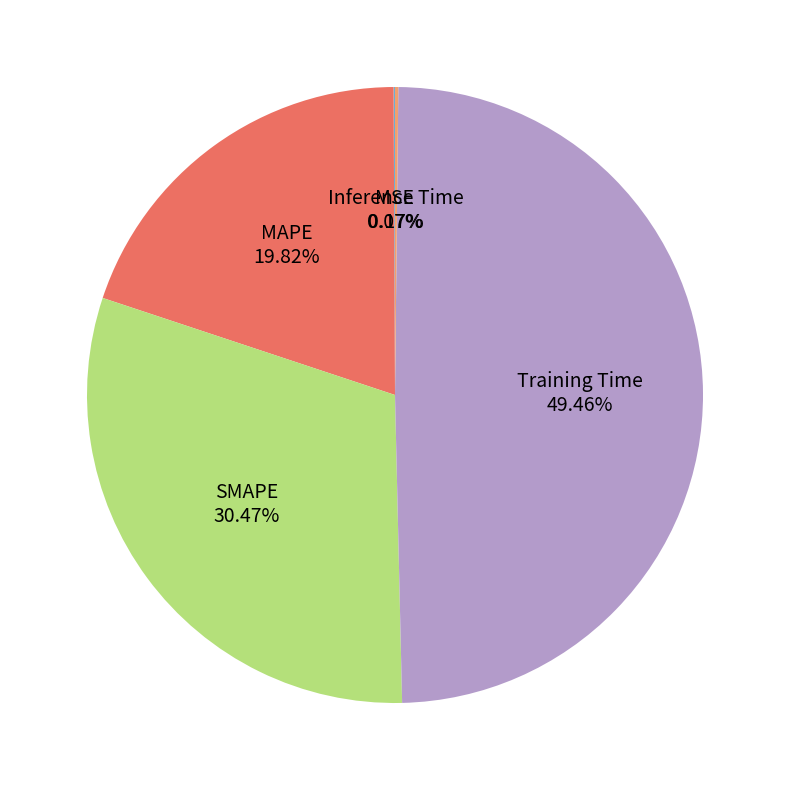

What percentage is the SMAPE slice, to the nearest percent?

30%